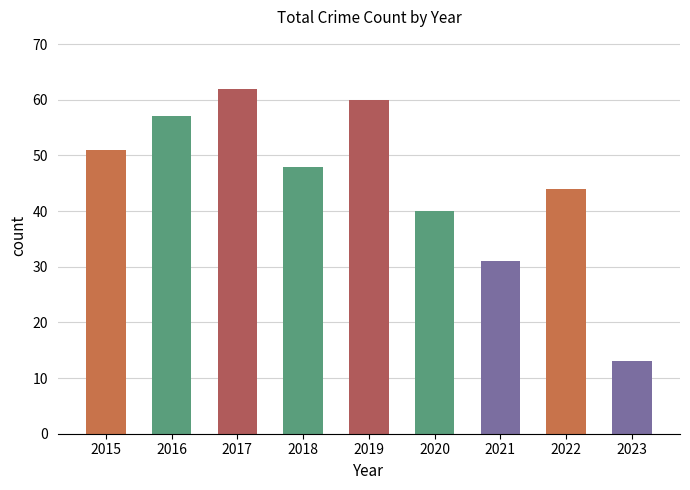

At which label is the value closest to 37?

2020